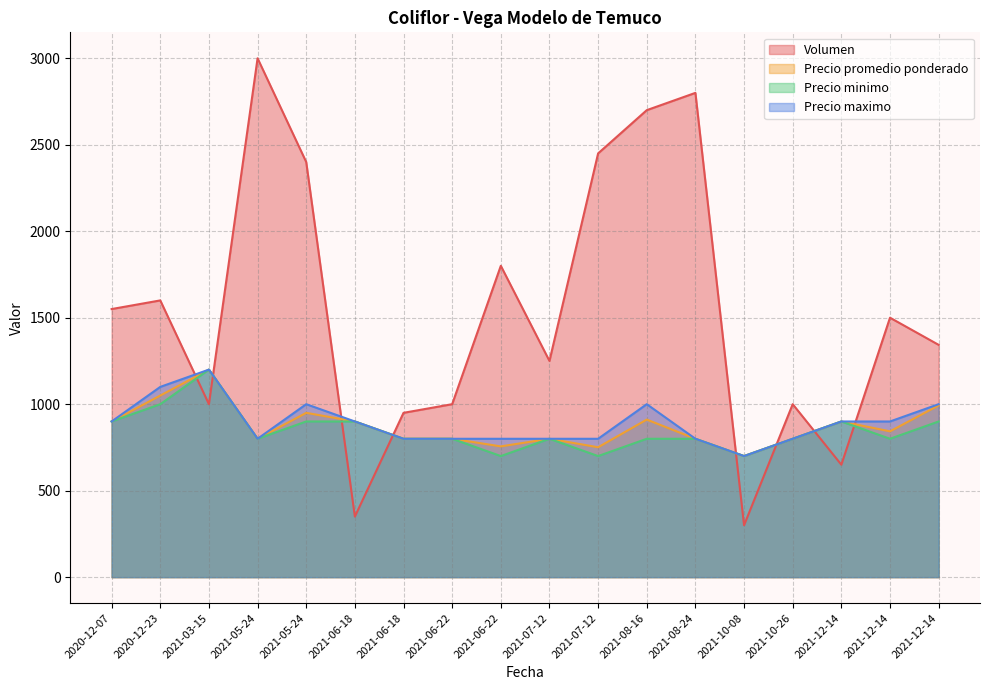

What is the minimum value for Precio maximo?

700